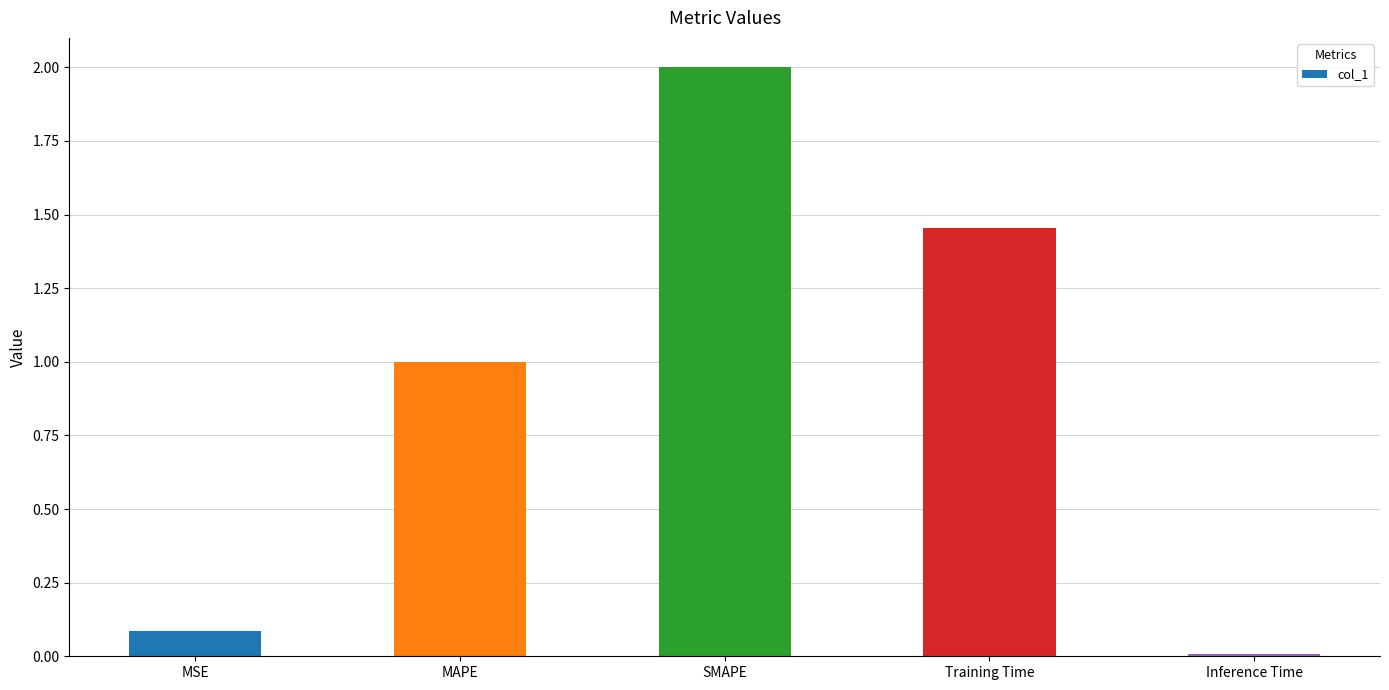

How many series are shown in this chart?

1